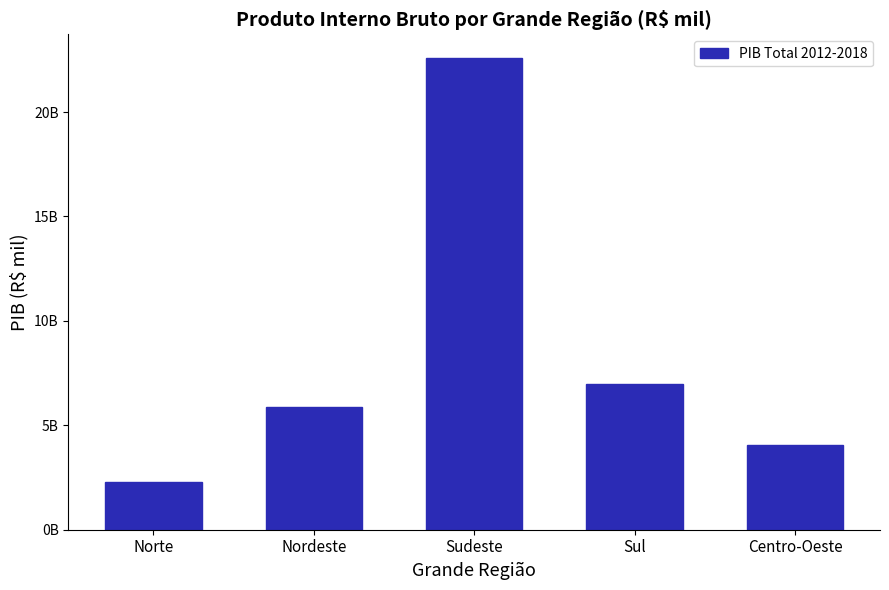

Are the bars horizontal?

No